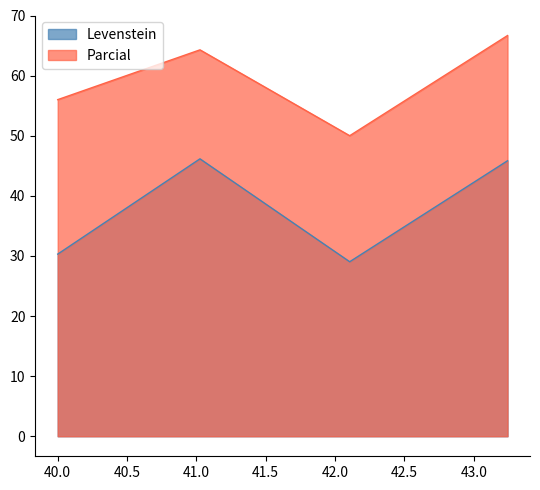

At how many categories does at least one series exceed 47?

4